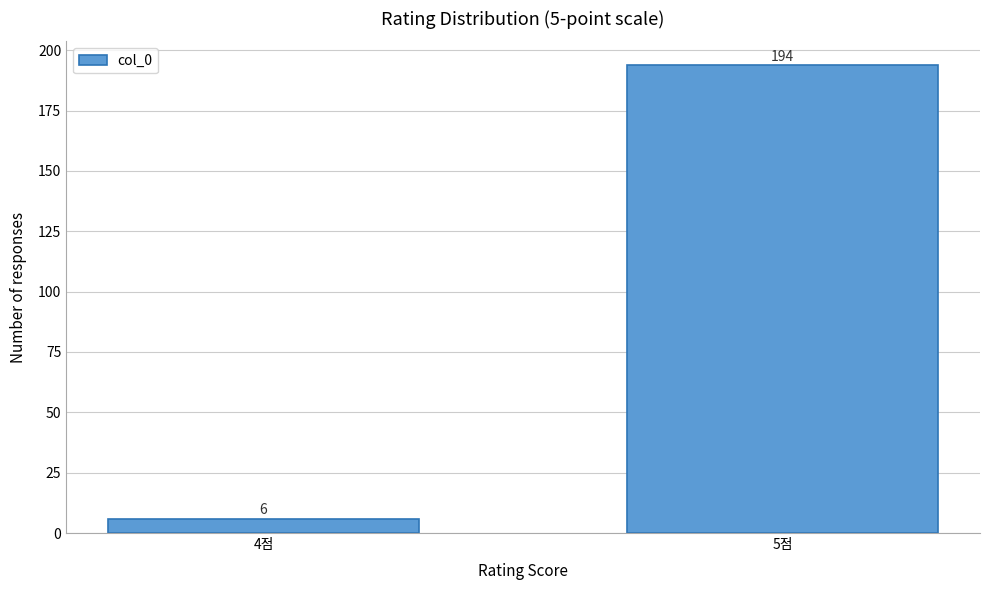

Reading left to right, what are all the values shown in this chart?

6	194